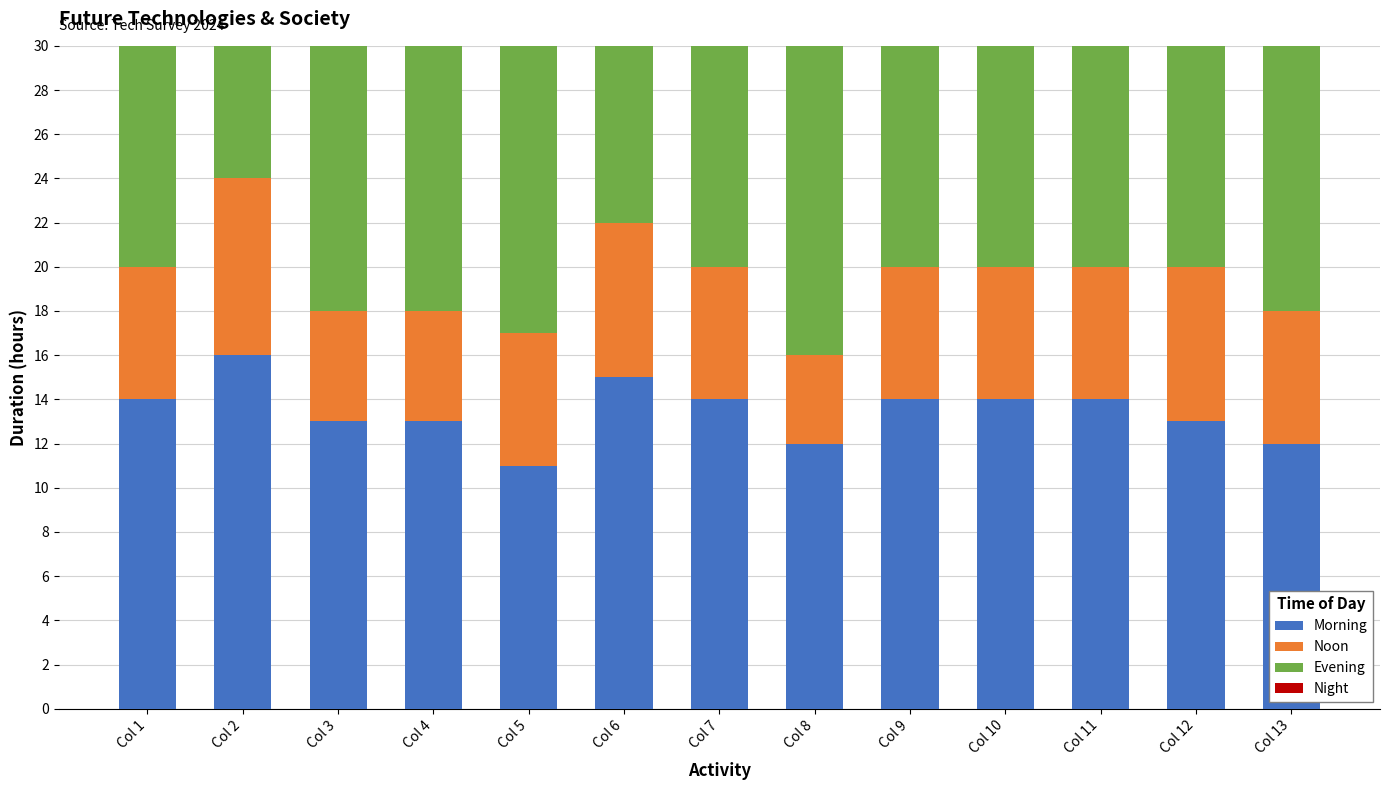

How many data points in Noon are less than 6?

3